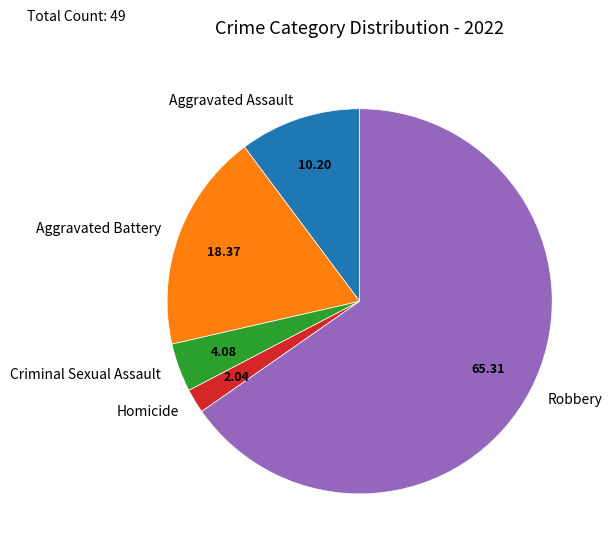

How many slices are in this pie chart?

5